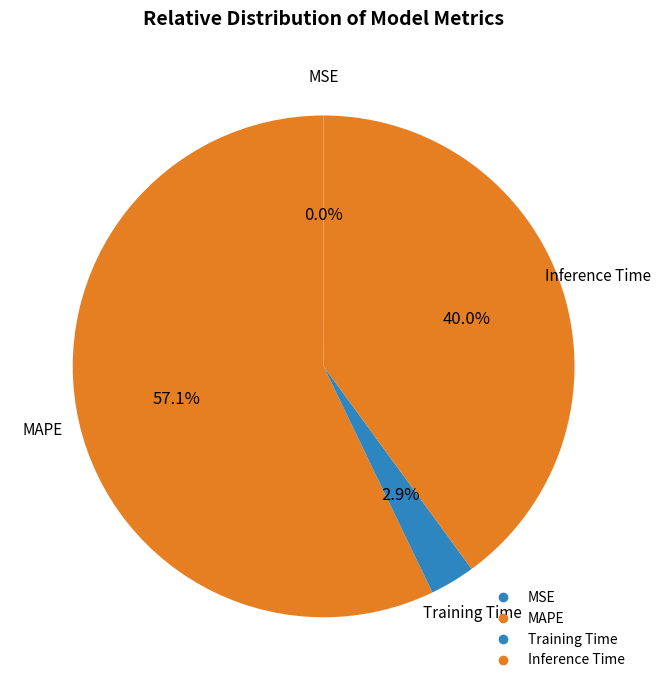

To the nearest percent, what percentage of the pie is Inference Time?

40%